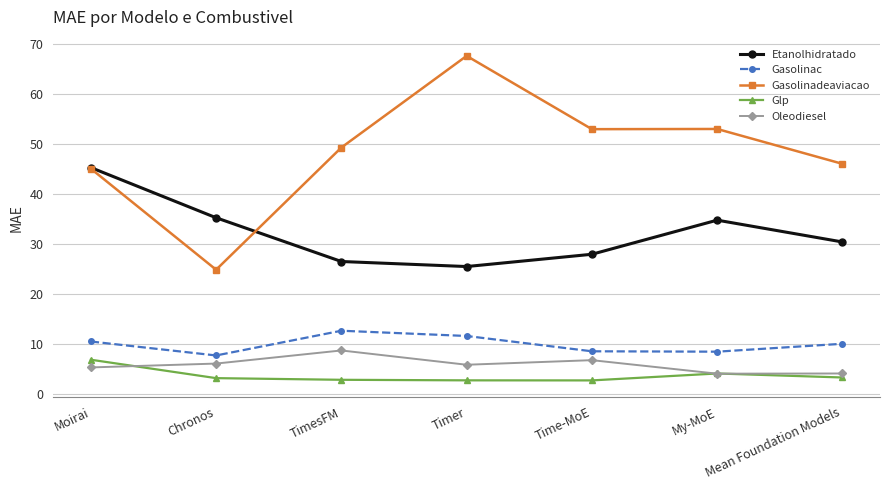

At which category does Etanolhidratado reach its first local peak?

My-MoE